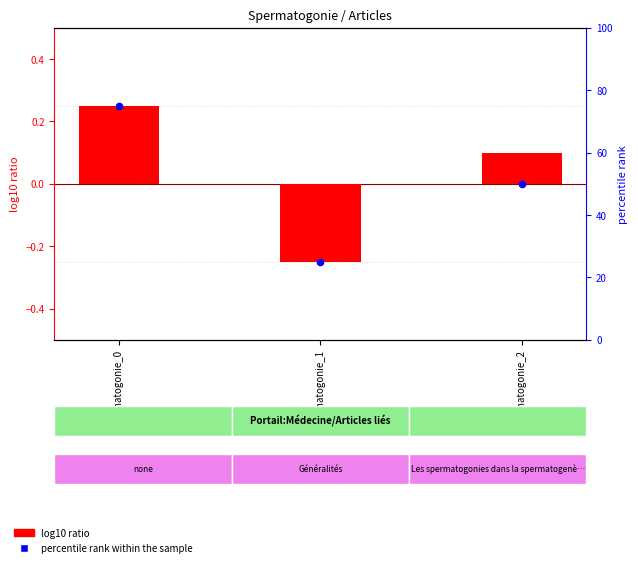

At which category is the sum across all series the highest?

Spermatogonie_0